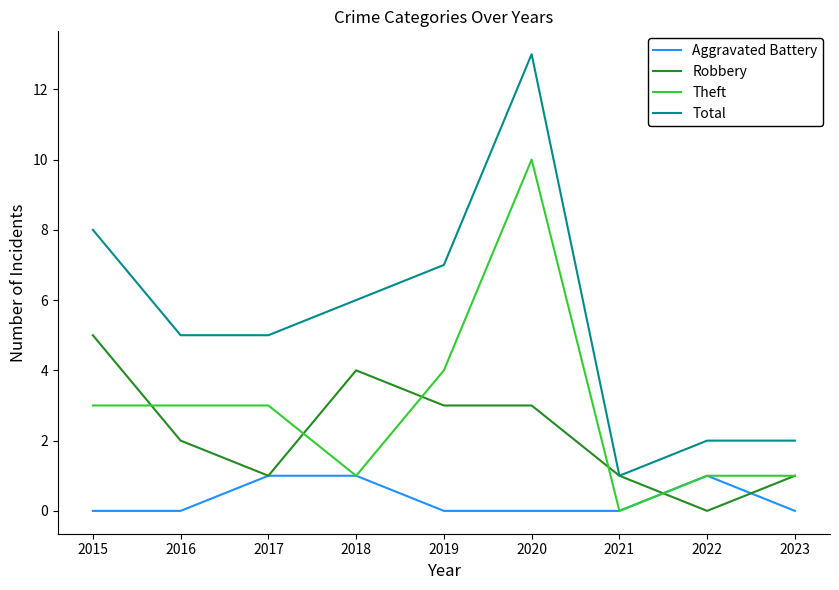

At which category is the sum across all series the highest?

2020